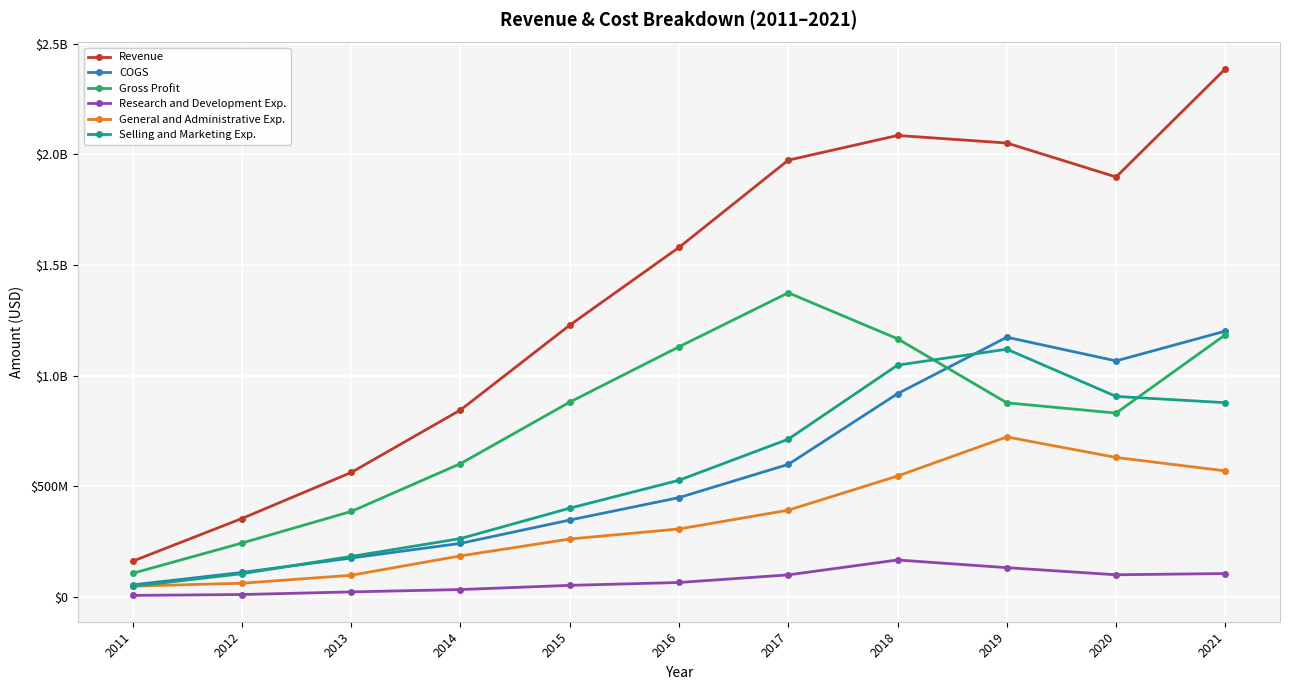

What is the value of the Selling and Marketing Exp. point at the 9th from the left?

1119698000